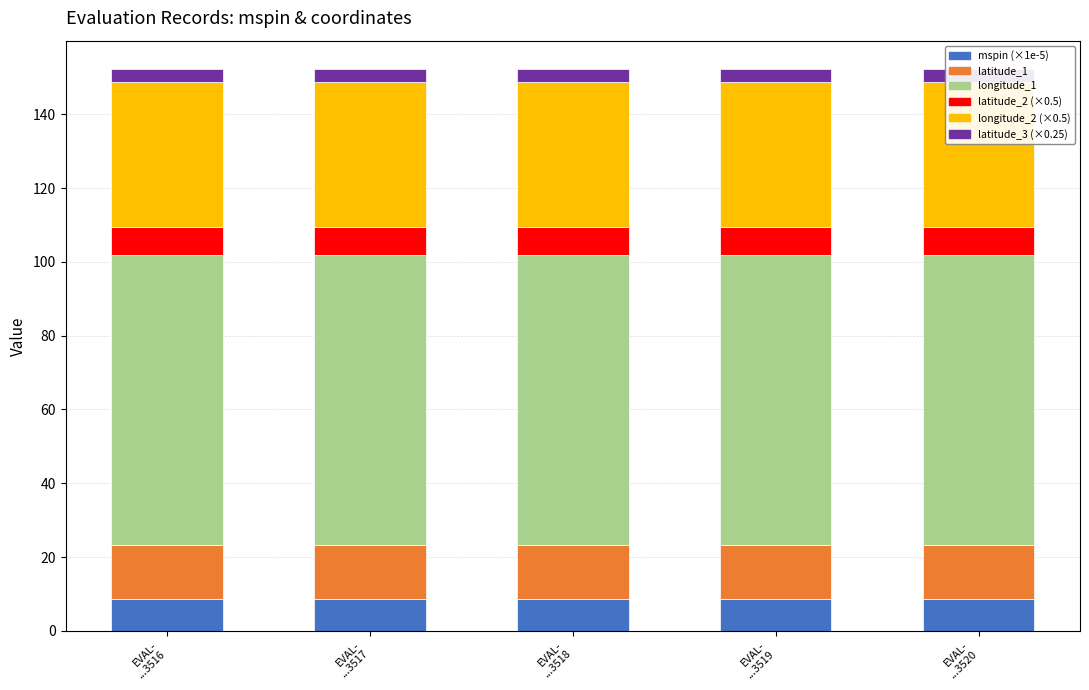

Reading right to left, transcribe all the data shown in this chart.

mspin: EVAL-
...3520=8.7	EVAL-
...3519=8.7	EVAL-
...3518=8.7	EVAL-
...3517=8.7	EVAL-
...3516=8.7
latitude_1: EVAL-
...3520=14.7	EVAL-
...3519=14.7	EVAL-
...3518=14.7	EVAL-
...3517=14.7	EVAL-
...3516=14.7
longitude_1: EVAL-
...3520=78.6	EVAL-
...3519=78.6	EVAL-
...3518=78.6	EVAL-
...3517=78.6	EVAL-
...3516=78.6
latitude_2: EVAL-
...3520=7.3	EVAL-
...3519=7.3	EVAL-
...3518=7.3	EVAL-
...3517=7.3	EVAL-
...3516=7.3
longitude_2: EVAL-
...3520=39.3	EVAL-
...3519=39.3	EVAL-
...3518=39.3	EVAL-
...3517=39.3	EVAL-
...3516=39.3
latitude_3: EVAL-
...3520=3.7	EVAL-
...3519=3.7	EVAL-
...3518=3.7	EVAL-
...3517=3.7	EVAL-
...3516=3.7